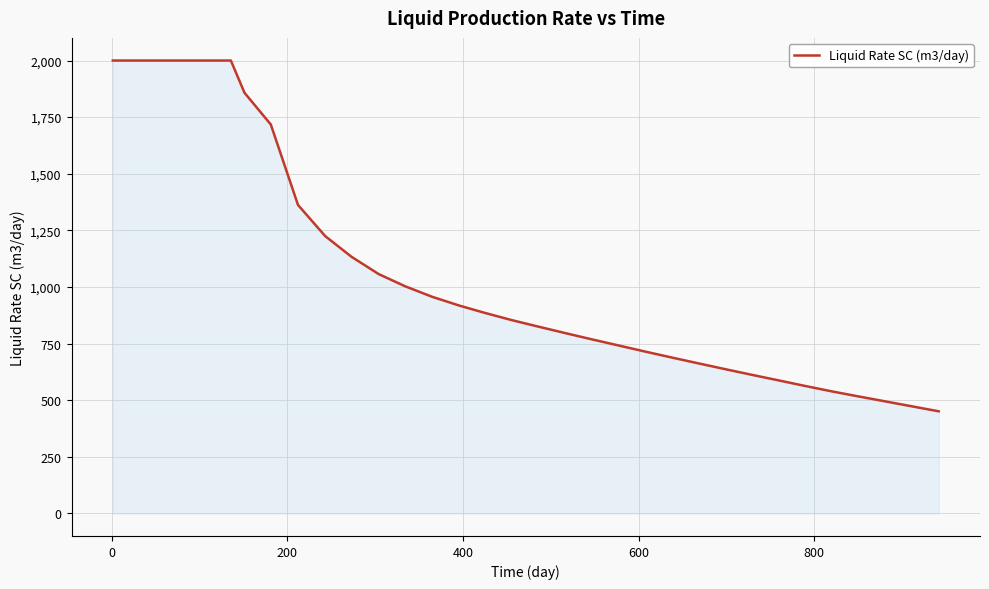

Reading left to right, transcribe all the data shown in this chart.

2000.0	2000.0	2000.0	2000.0	2000.0	2000.0	2000.0	2000.0	2000.0	2000.0	1857.7	1717.4	1362.0	1224.4	1133.0	1056.6	1003.0	956.2	938.7	917.4	886.3	854.0	825.4	796.6	769.2	741.6	714.1	688.1	661.8	636.6	611.0	586.1	563.2	538.9	516.8	494.6	472.9	450.7